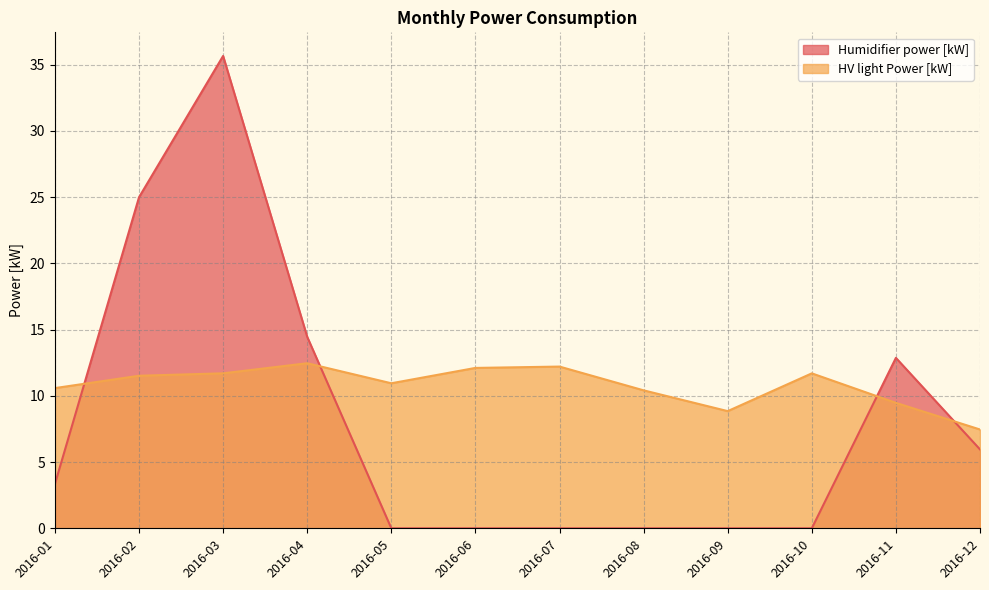

Where does the HV light Power [kW] series first go above 11?

2016-02